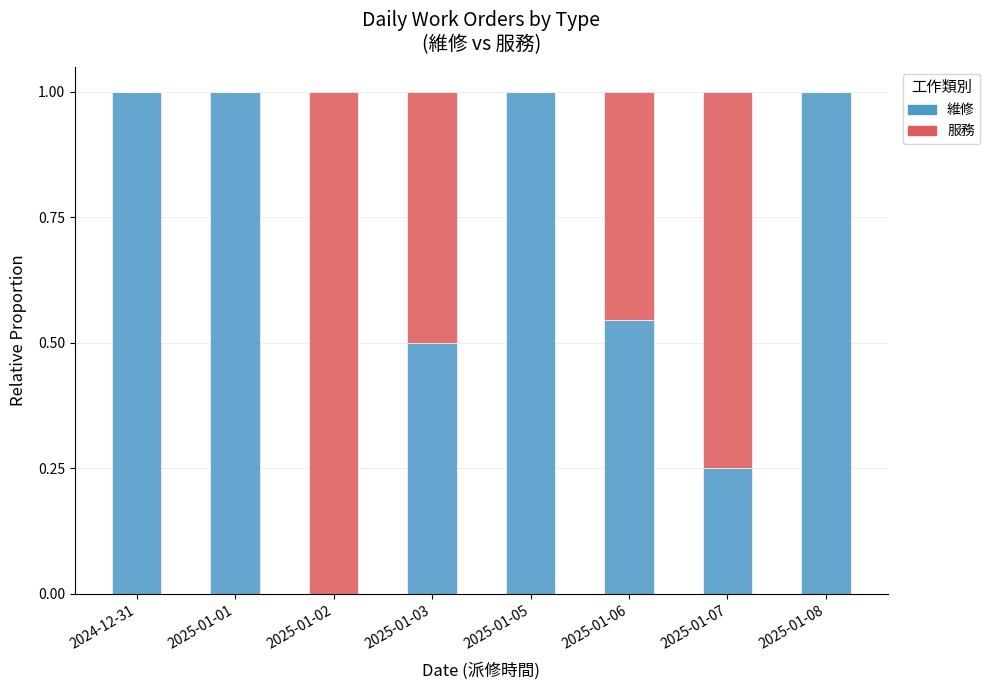

What is the maximum value for 維修?

1.0